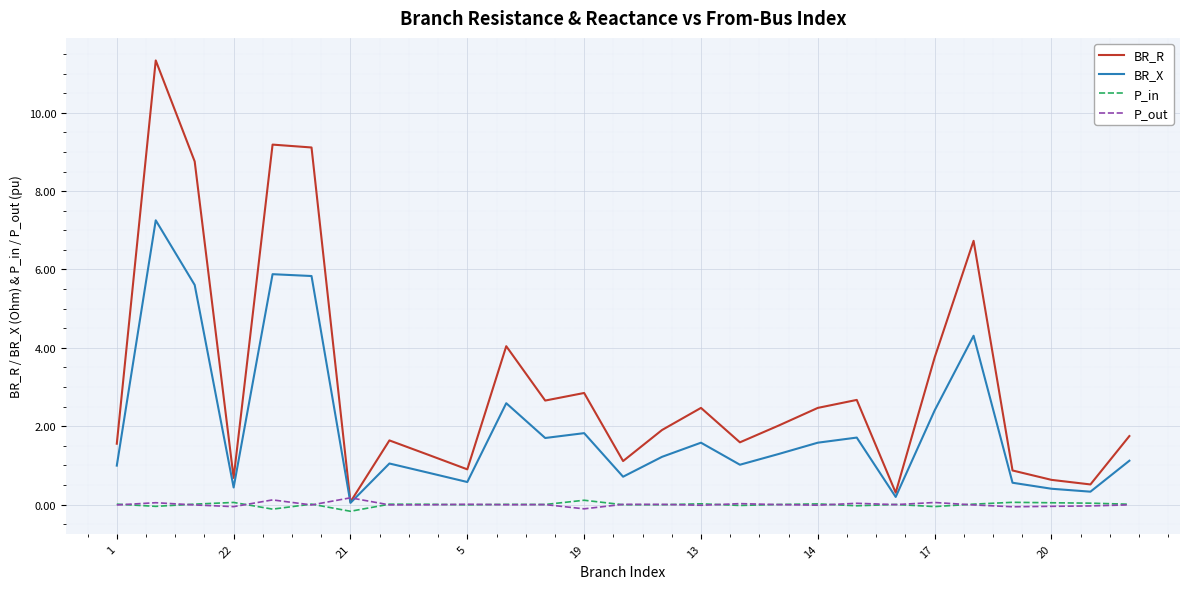

Which series has the widest spread of values?

BR_R